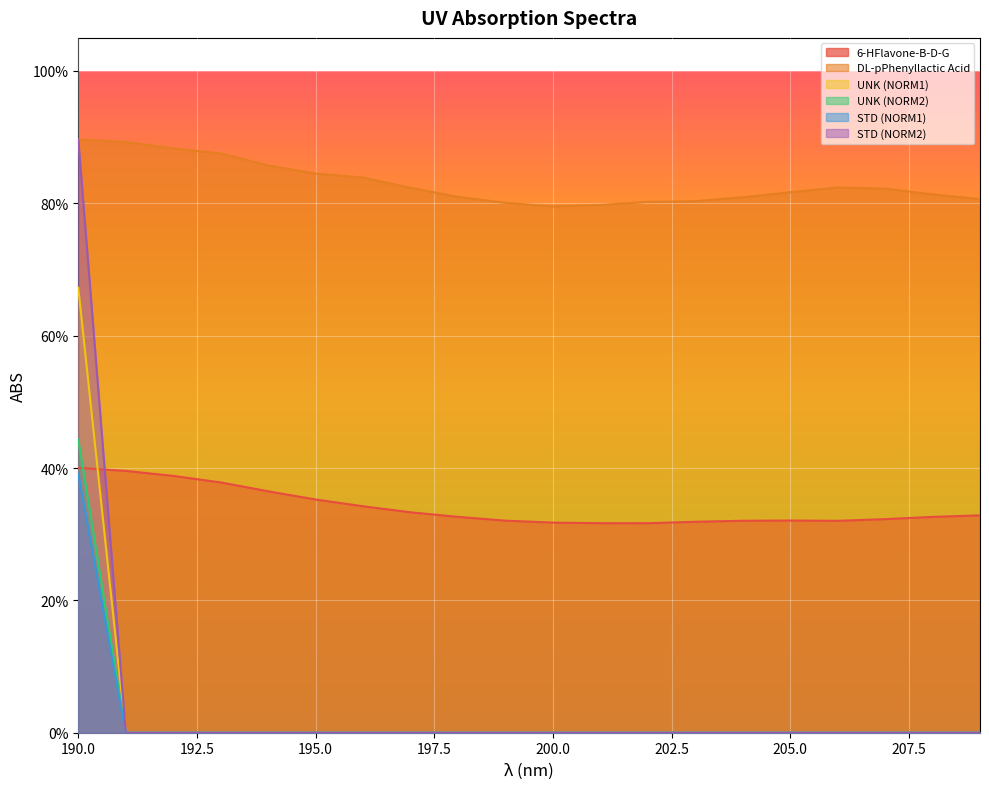

True or false: STD (NORM2) and 6-HFlavone-B-D-G intersect in this chart.

True